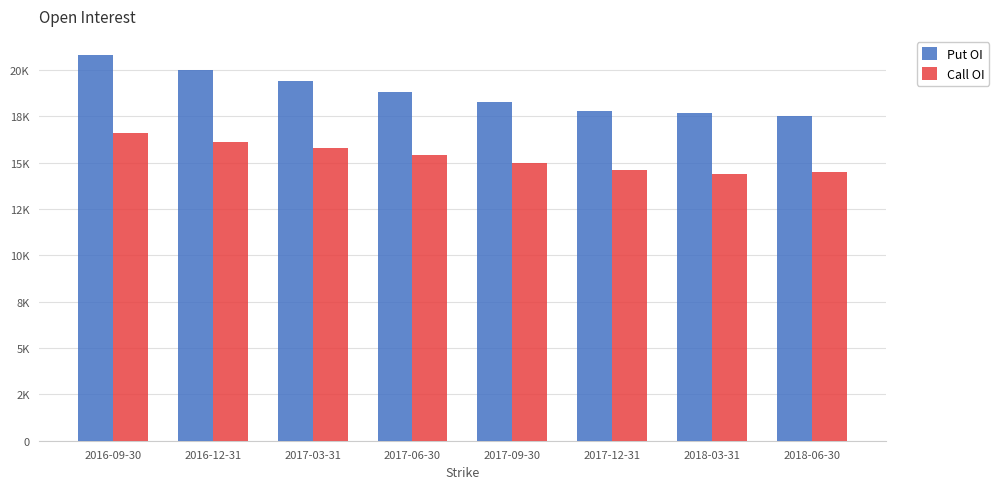

List the labels in order of Put OI value, smallest first.

2018-06-30, 2018-03-31, 2017-12-31, 2017-09-30, 2017-06-30, 2017-03-31, 2016-12-31, 2016-09-30